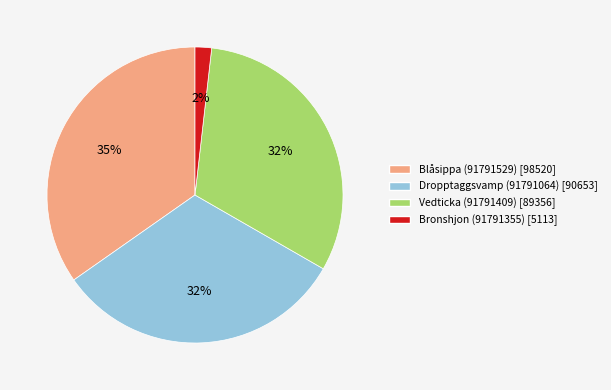

Combined, do Blåsippa (91791529) and Bronshjon (91791355) account for over 50%?

No